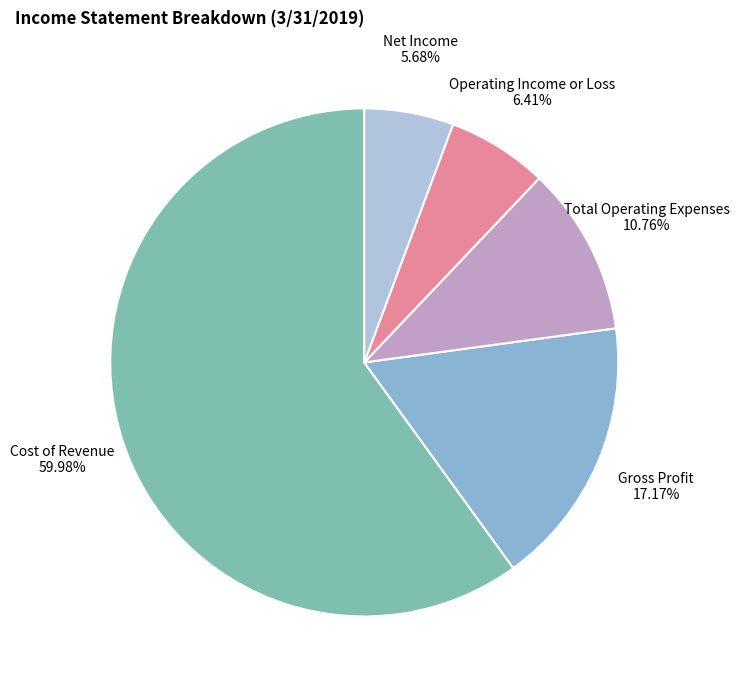

How many slices are in this pie chart?

5